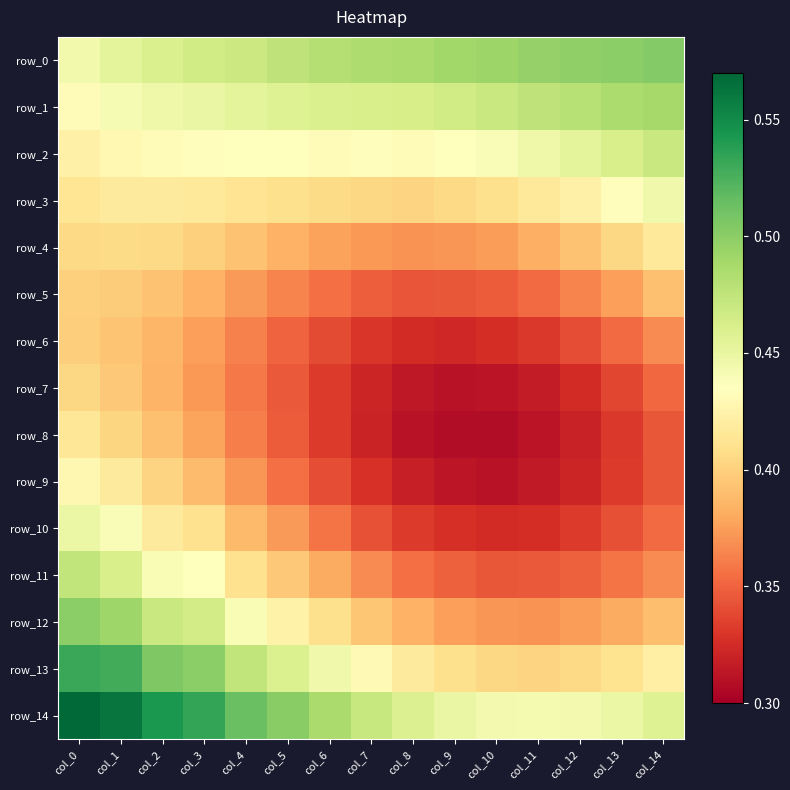

At which category is the sum across all series the highest?

col_0